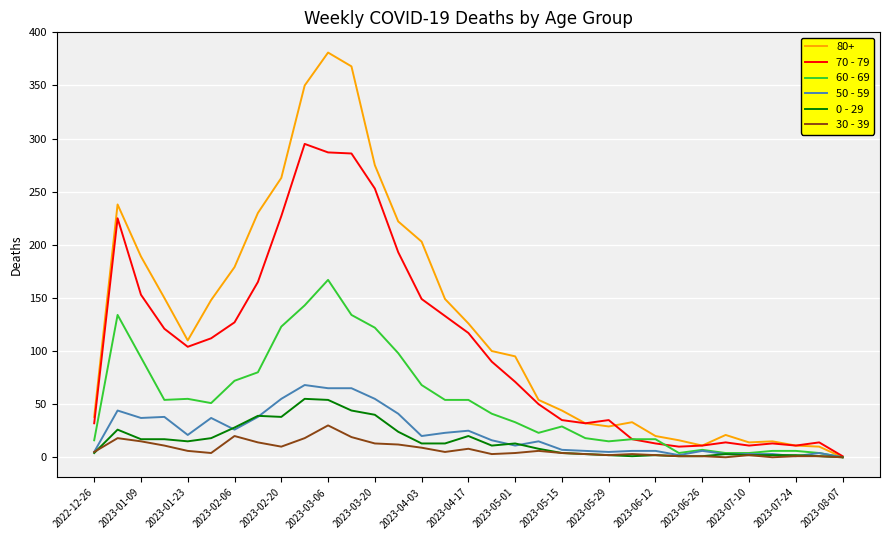

Which series has the largest range (max minus min)?

80+